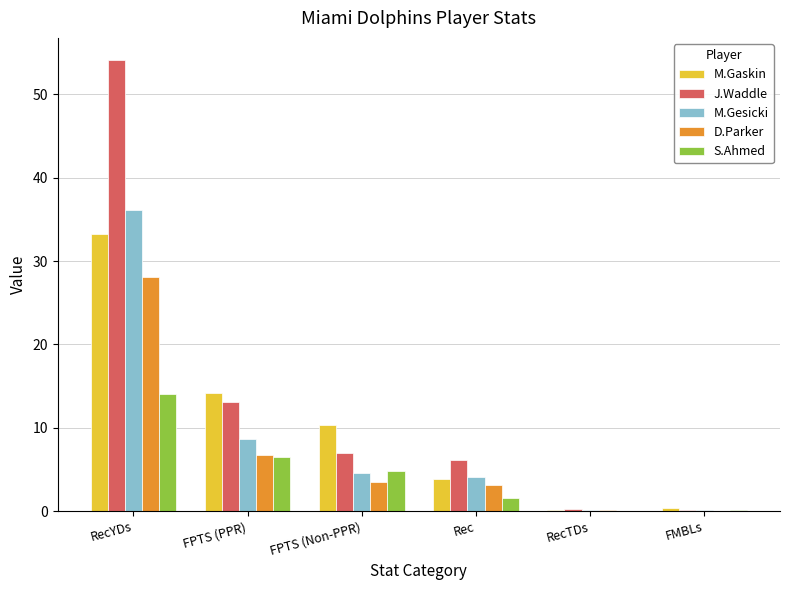

Between FPTS (Non-PPR) and RecTDs, which series saw the biggest shift?

M.Gaskin